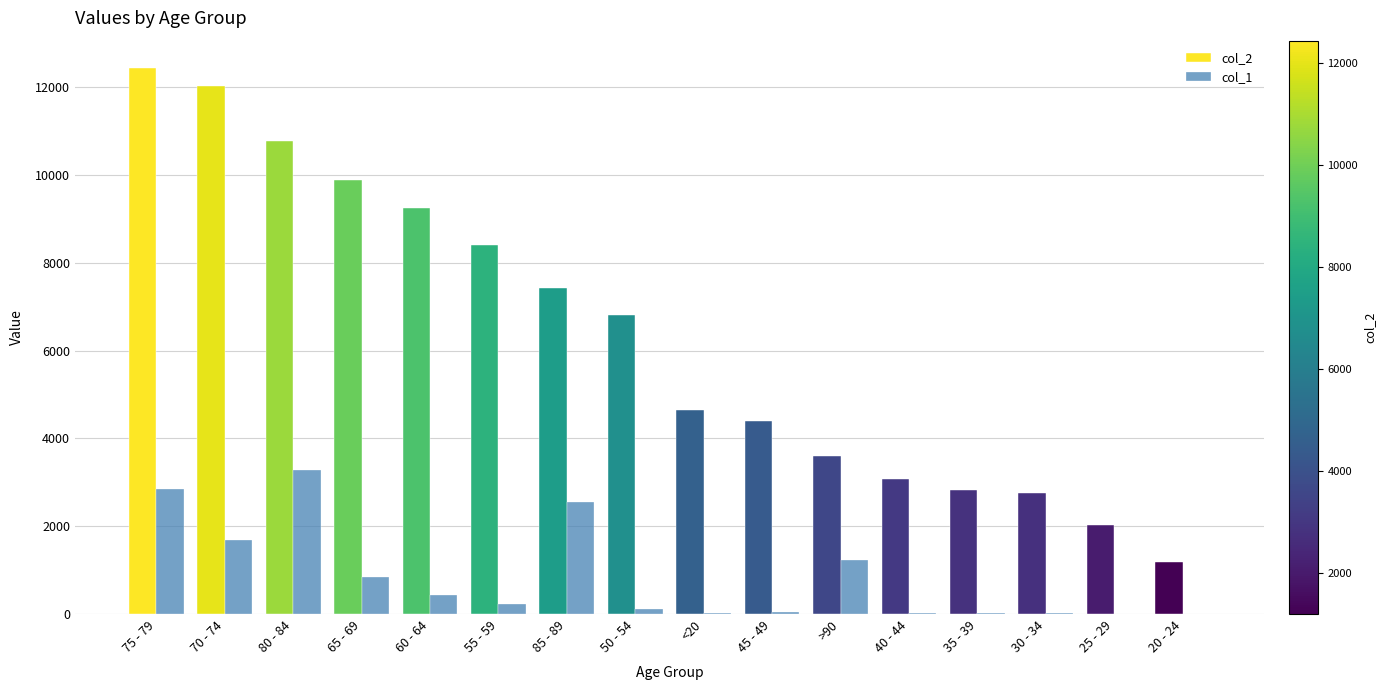

Does the chart contain stacked bars?

No